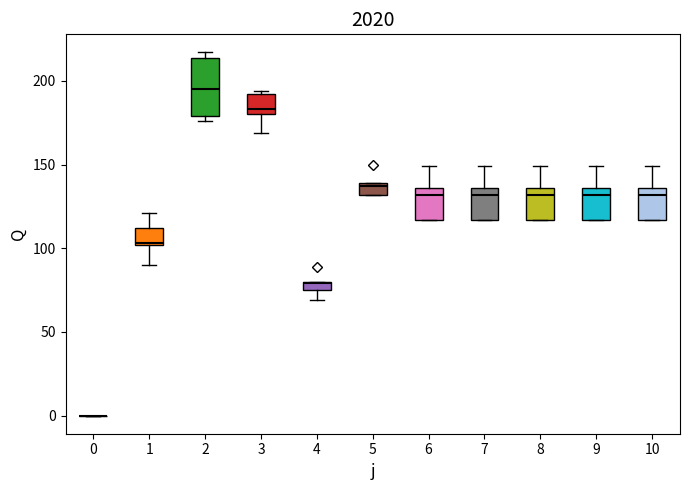

Where does the upper whisker of the box at x = 10 end on the y-axis? The values are not printed on the chart, so give them approximately, as read against the axis.

150